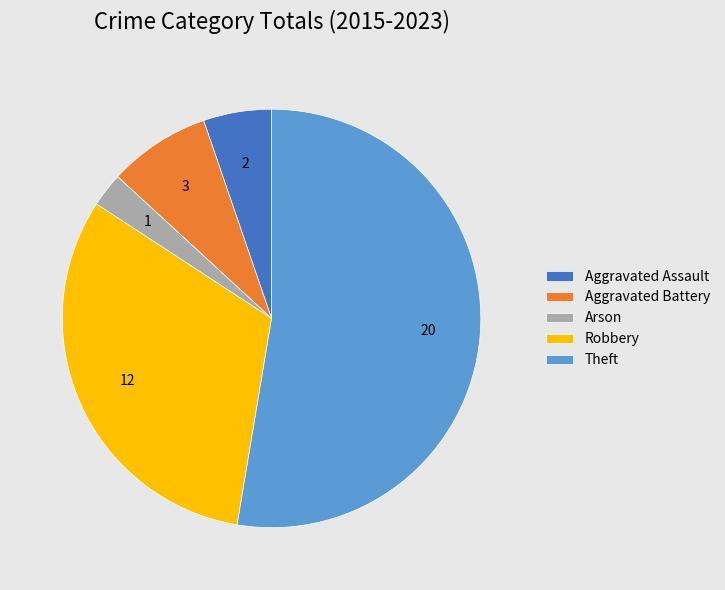

Is it true that Theft is 46% of the pie?

False